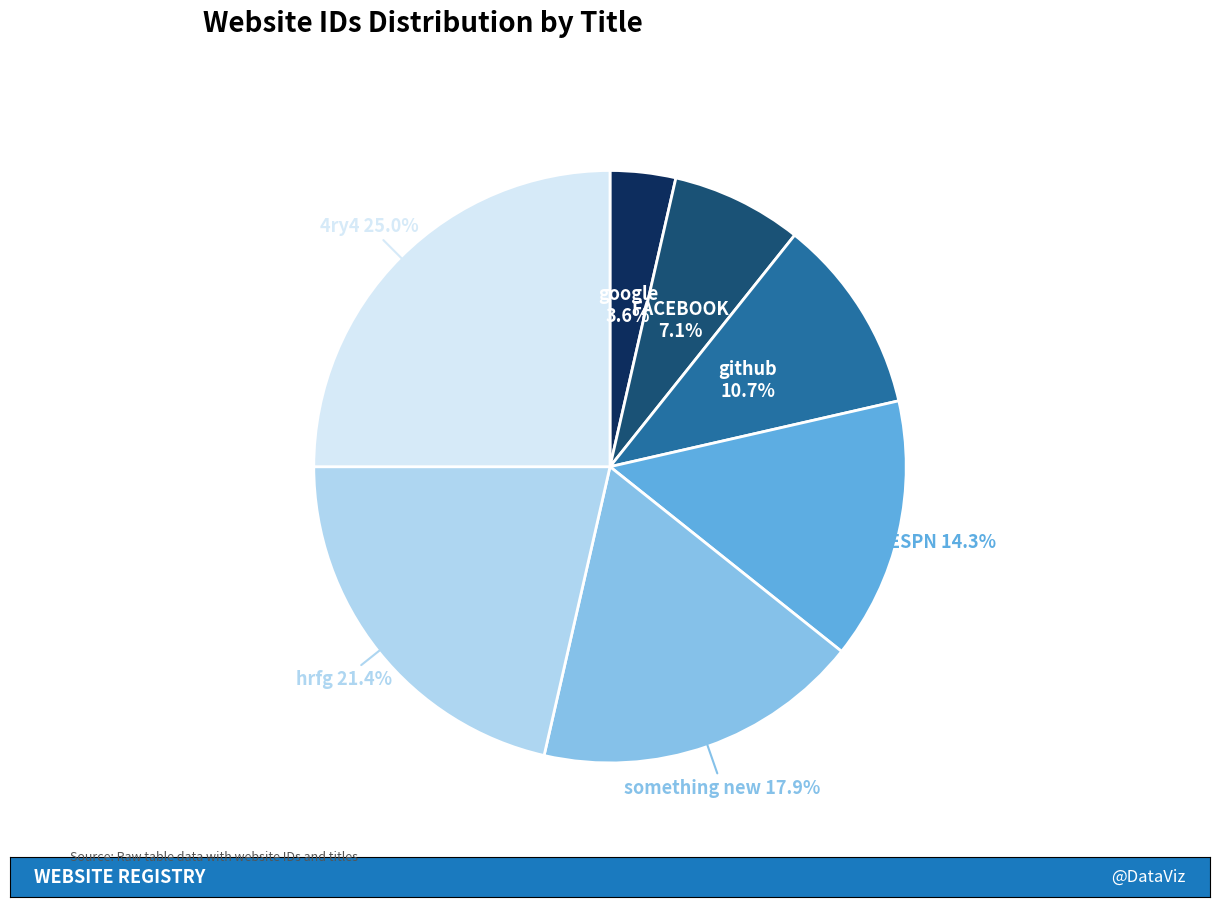

Does any single category account for the majority?

No